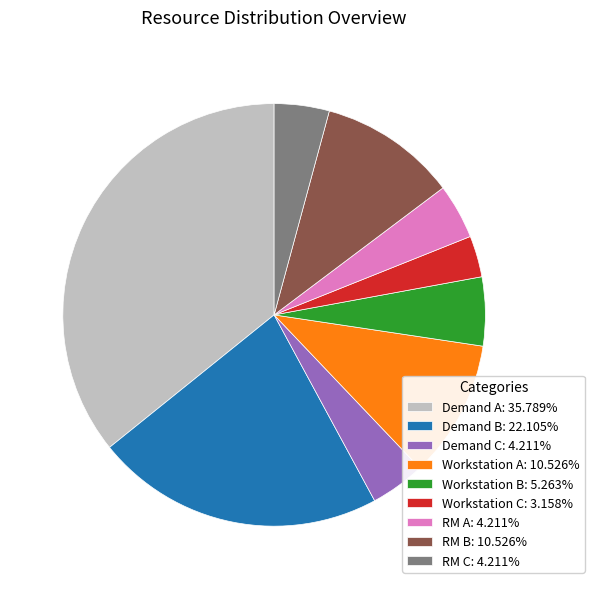

What is the ratio of the value at Workstation A: 10.526% to the value at Demand C: 4.211%?

2.5